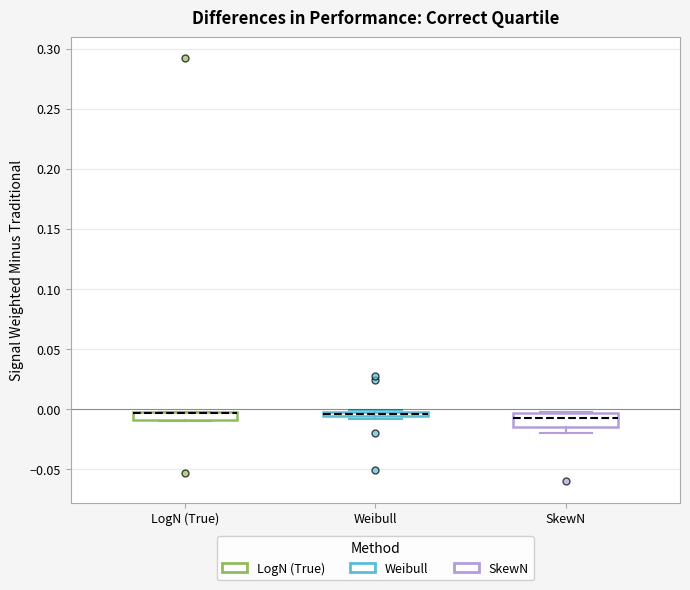

Where is the upper edge of the box for Weibull on the y-axis? The values are not printed on the chart, so give them approximately, as read against the axis.

0.000